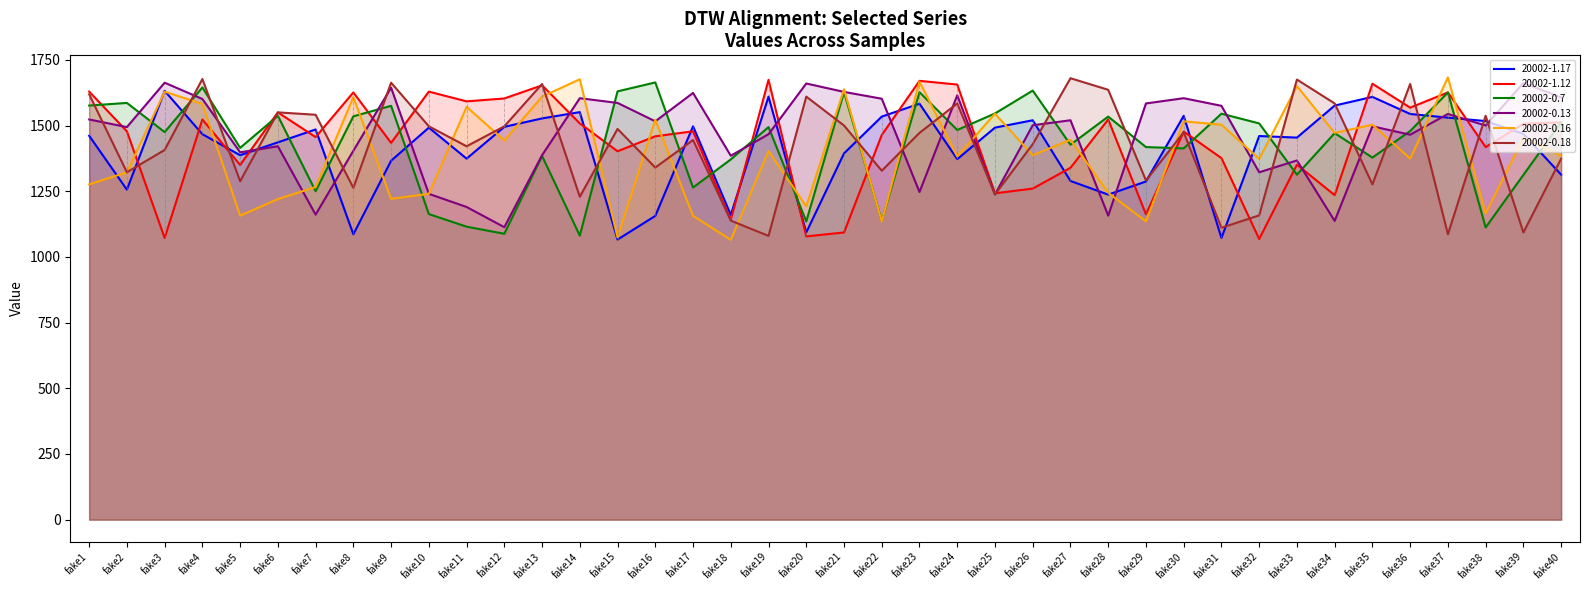

At which category does the chart reach its minimum across all series?

fake18